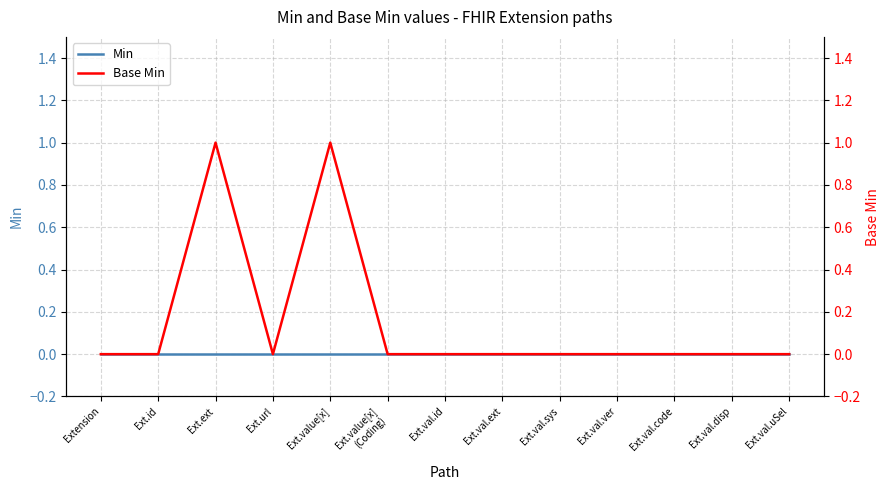

List the series in order of their peak value, lowest first.

Min, Base Min